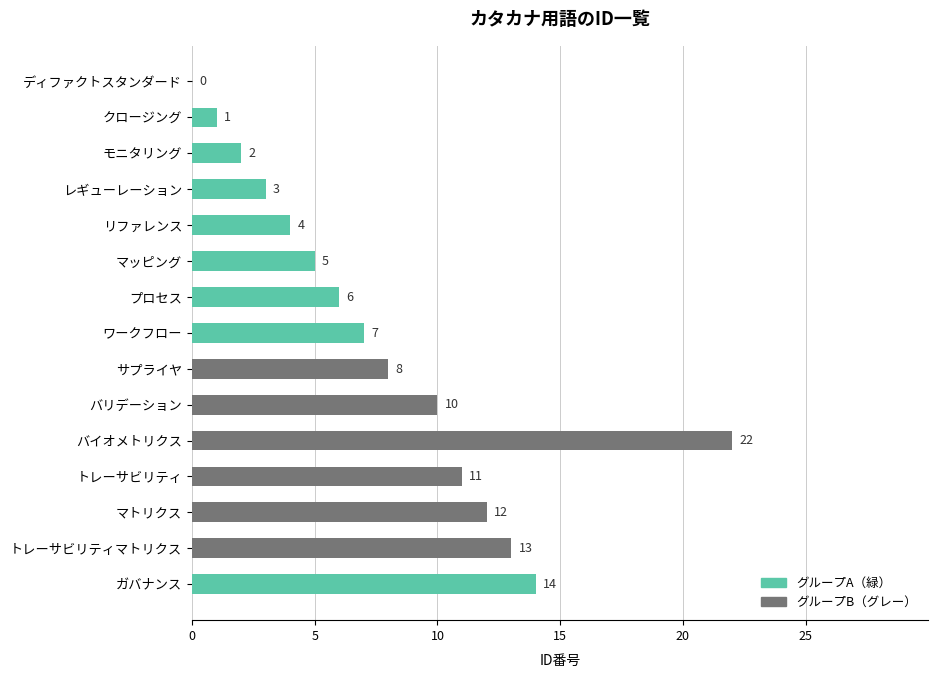

Which label corresponds to the largest value in the chart?

バイオメトリクス